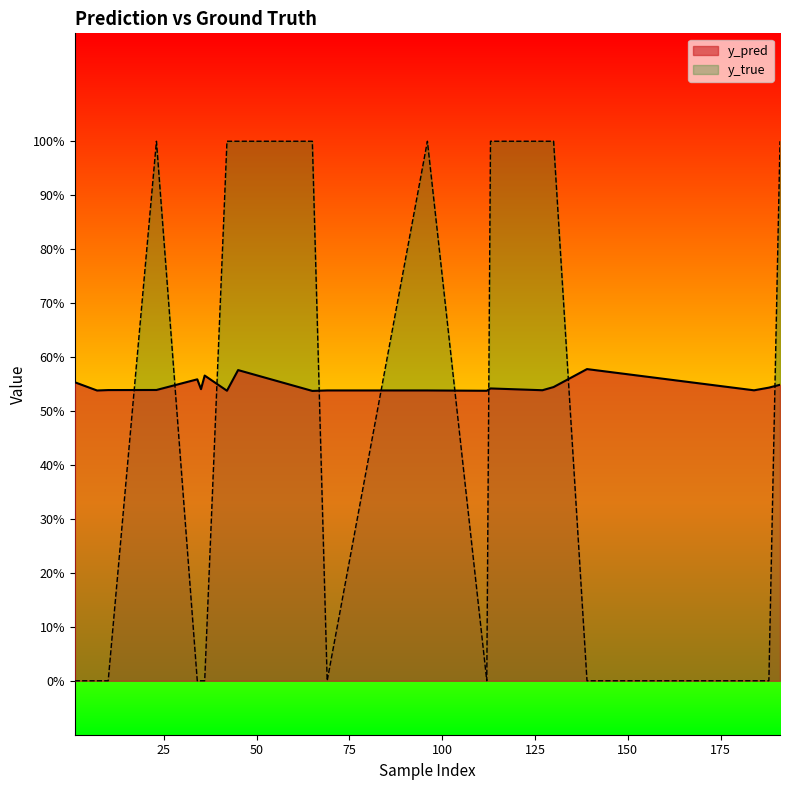

What is the total value across all series at 35?

0.5